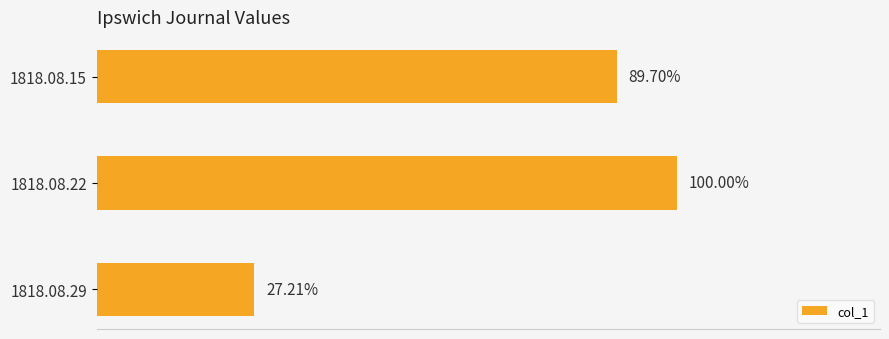

Does the chart contain any negative values?

No